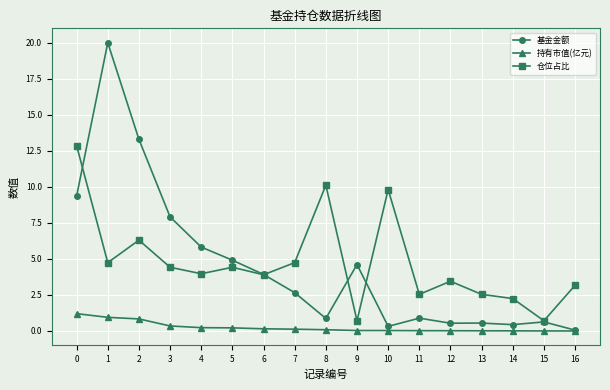

Count the number of categories in the chart.

17